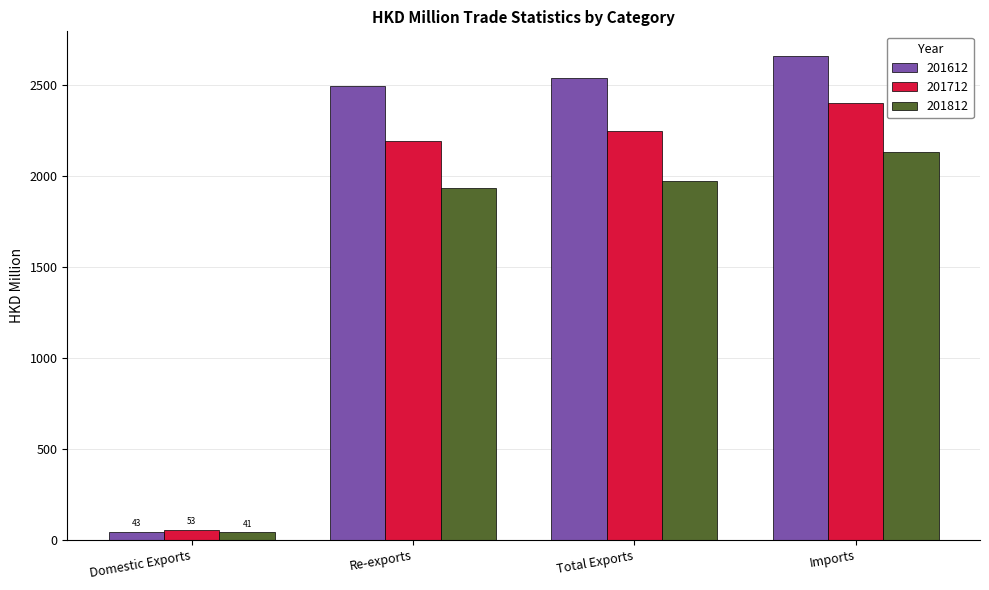

What is the minimum value shown in the chart?

41.0